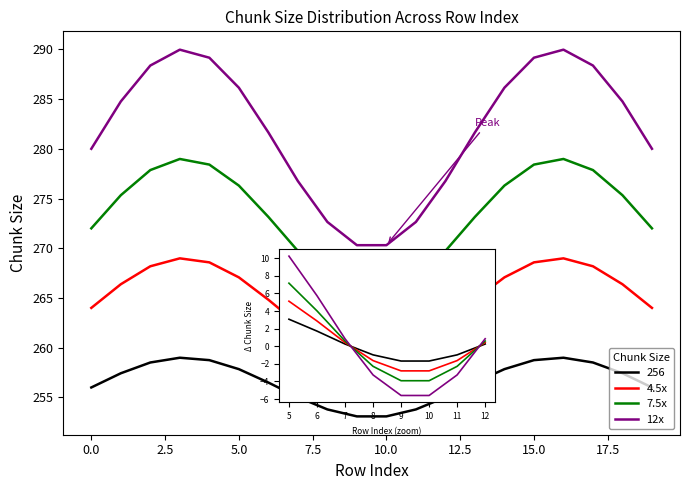

Which series has the largest range (max minus min)?

12x